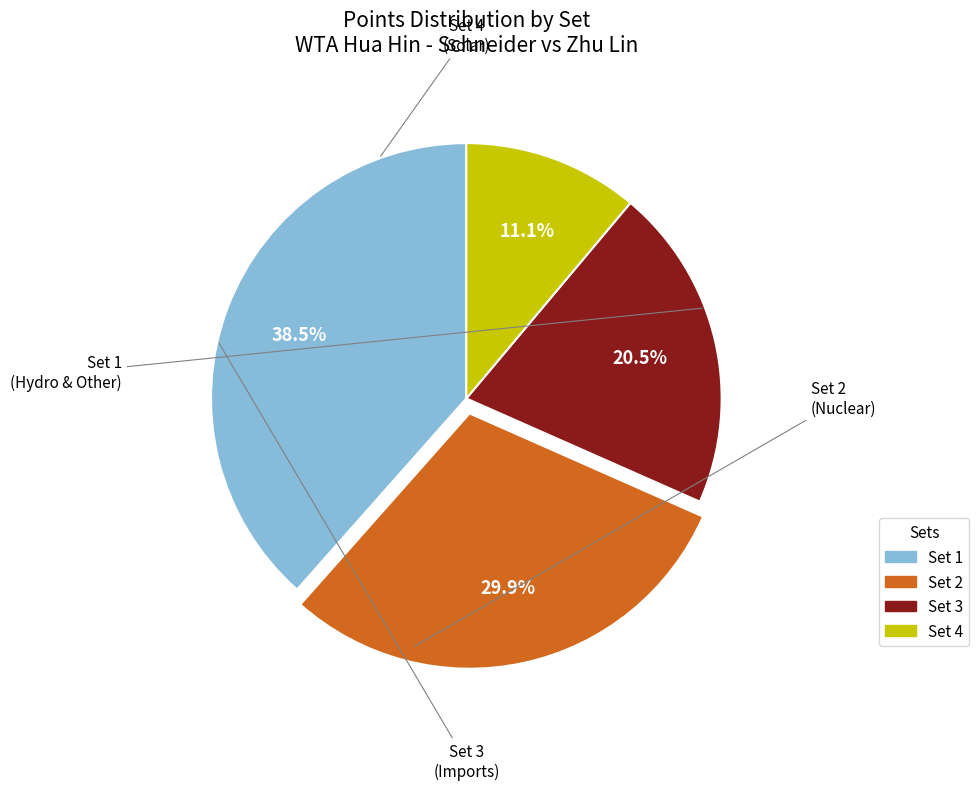

The Set 2 slice represents 30% of the pie. True or false?

True